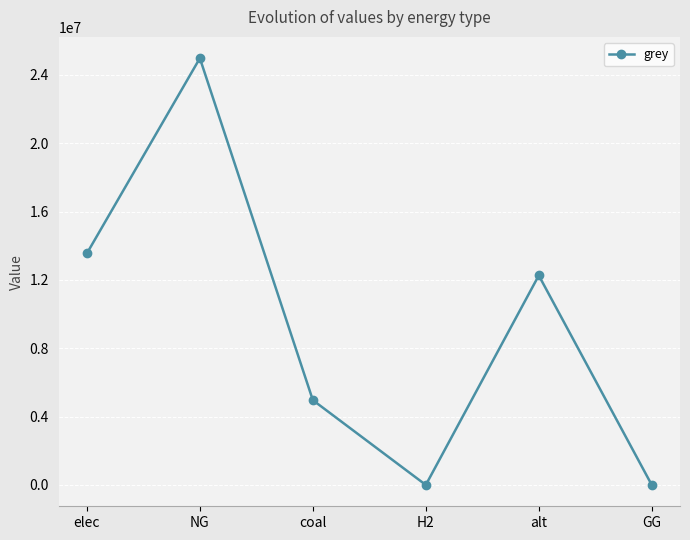

How many points are lower than both their immediate neighbors (excluding endpoints)?

1